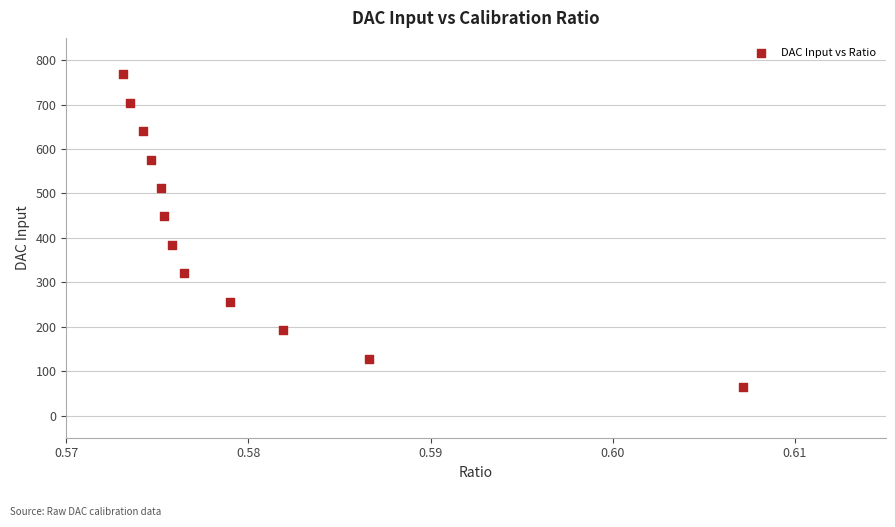

What is the average Y value?

416